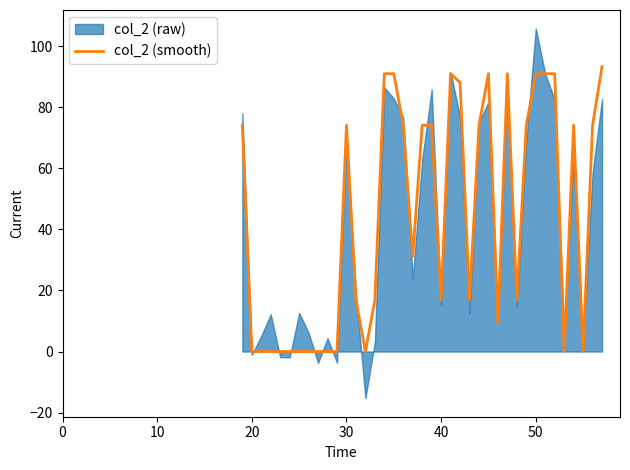

What is the highest value of the col_2 (smooth) series?

93.3